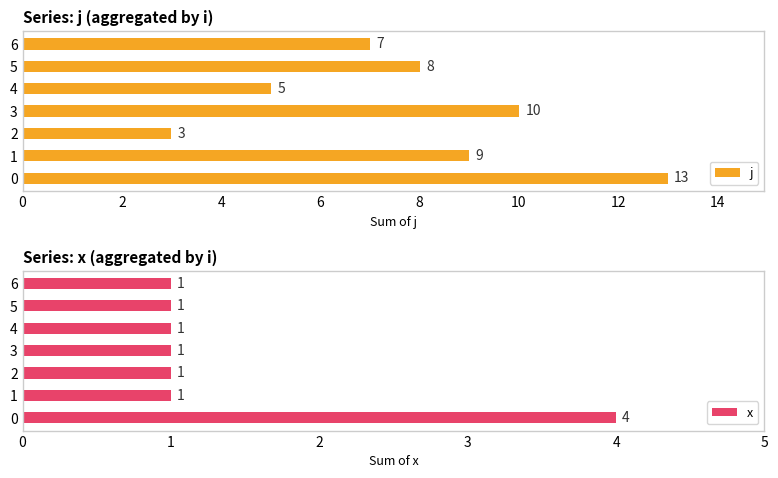

Are the bars grouped side by side (vs. stacked)?

Yes